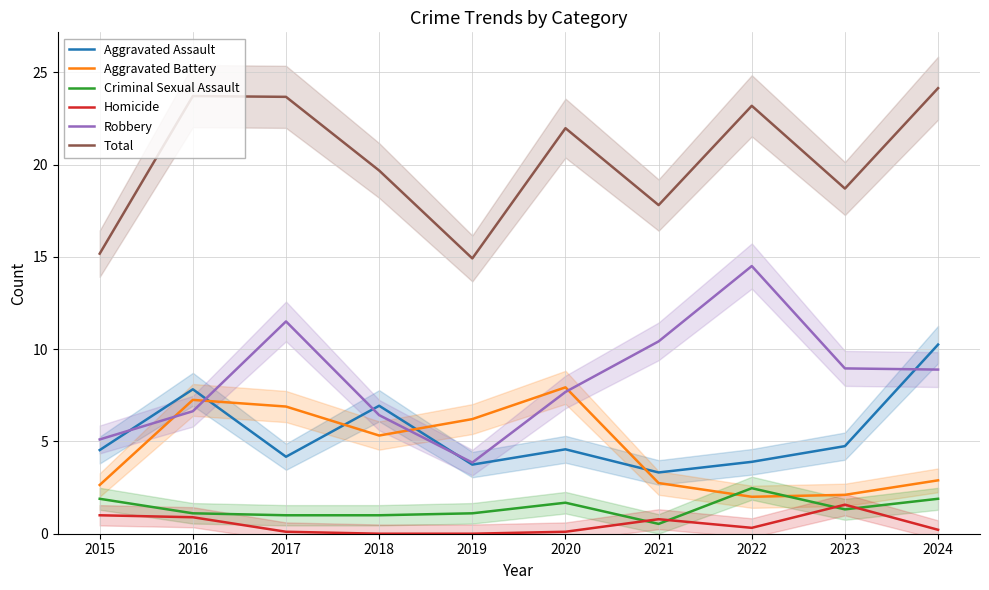

Reading left to right, what are all the values shown in this chart?

Aggravated Assault: 4.5	7.8	4.2	6.9	3.7	4.6	3.3	3.9	4.7	10.3
Aggravated Battery: 2.6	7.3	6.9	5.3	6.2	7.9	2.7	2.0	2.1	2.9
Criminal Sexual Assault: 1.9	1.1	1.0	1.0	1.1	1.7	0.5	2.5	1.3	1.9
Homicide: 1.0	0.9	0.1	0.0	0.0	0.1	0.8	0.3	1.6	0.2
Robbery: 5.1	6.6	11.5	6.4	3.9	7.7	10.4	14.5	9.0	8.9
Total: 15.2	23.7	23.7	19.7	14.9	22.0	17.8	23.2	18.7	24.1